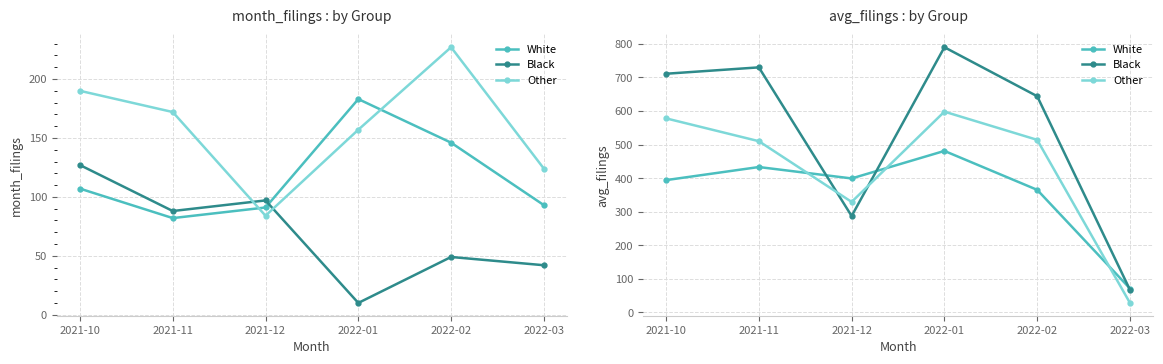

Rank the categories by Black value from lowest to highest.

2022-03, 2021-12, 2022-02, 2021-10, 2021-11, 2022-01